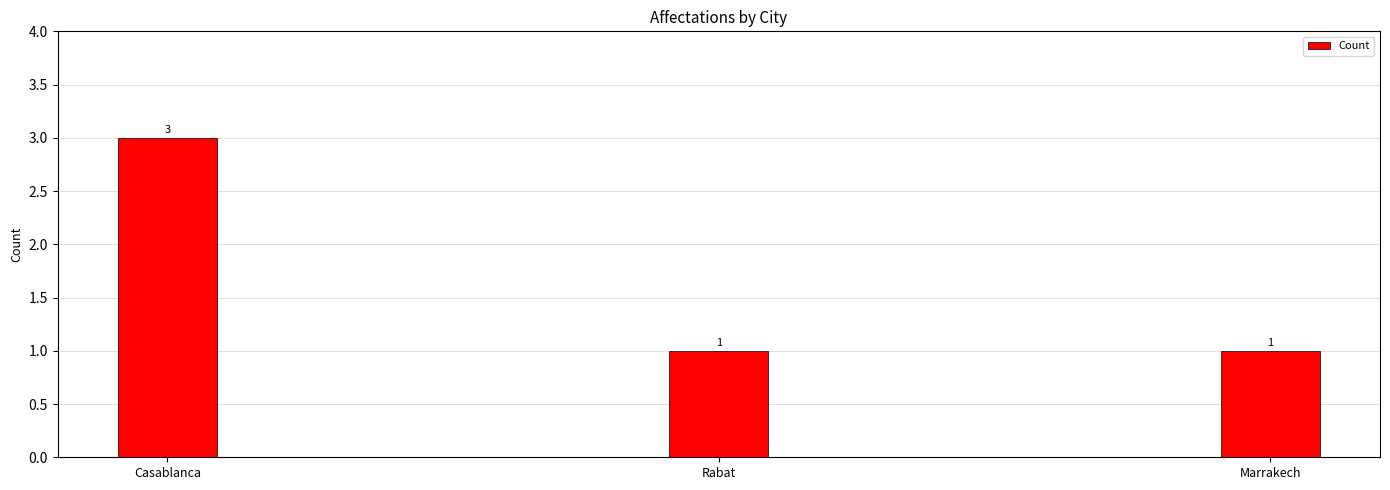

Count the number of categories in the chart.

3